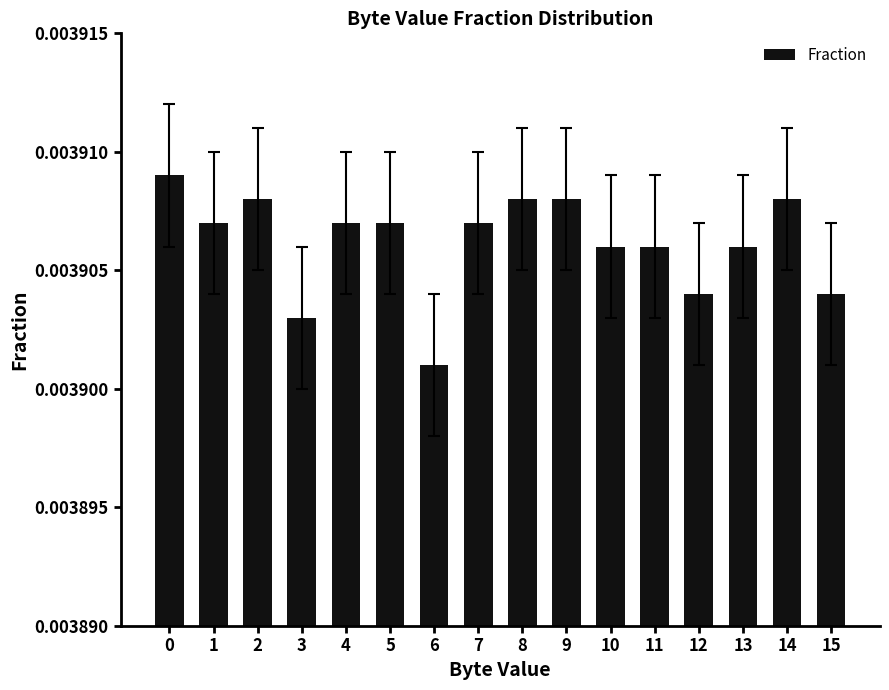

Where is the data nearest to the value 0?

6